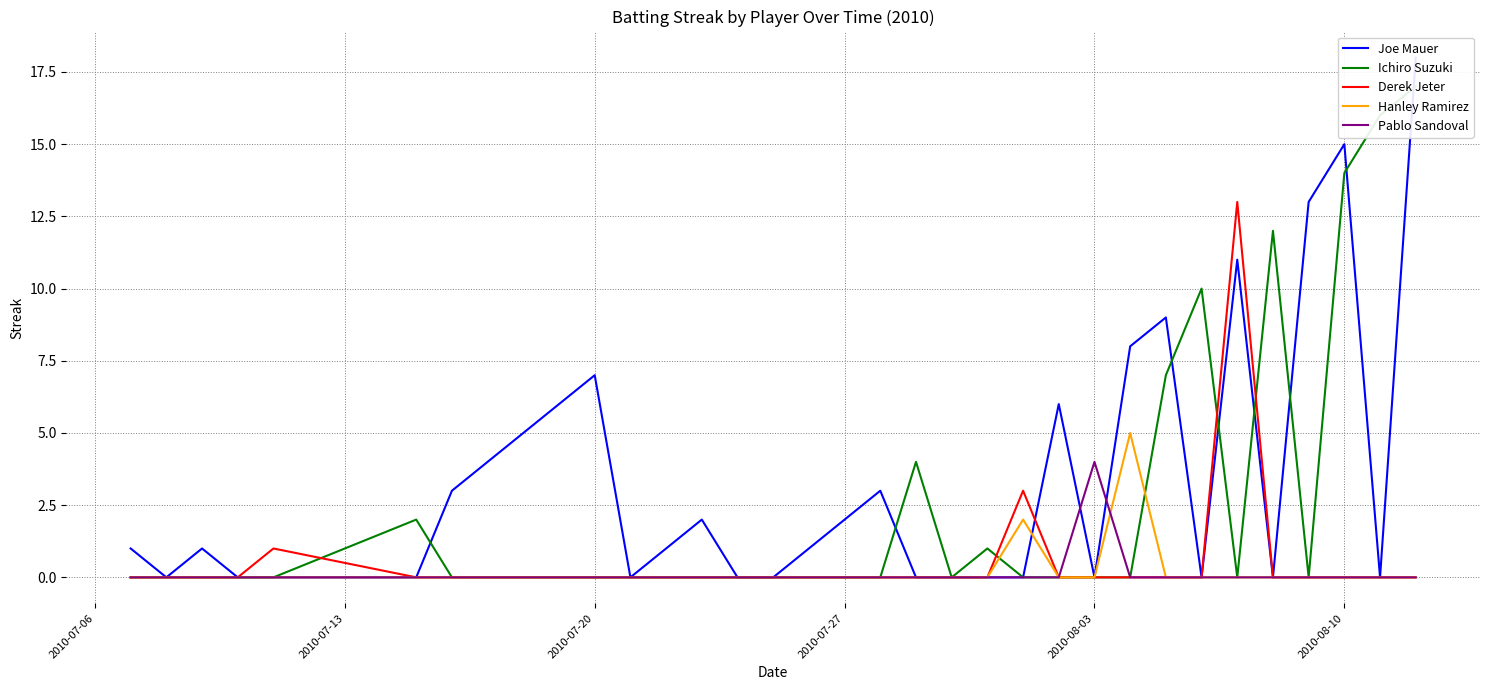

What is the maximum value for Hanley Ramirez?

5